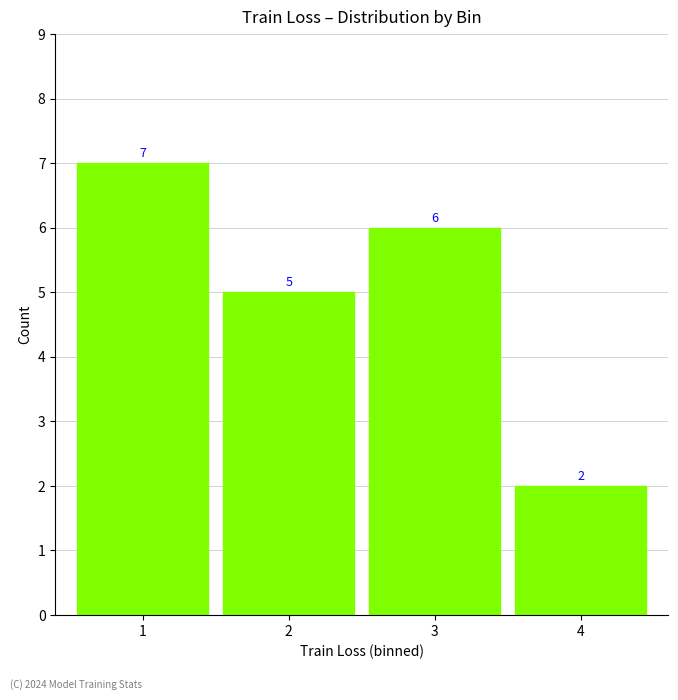

Reading left to right, transcribe all the data shown in this chart.

7	5	6	2